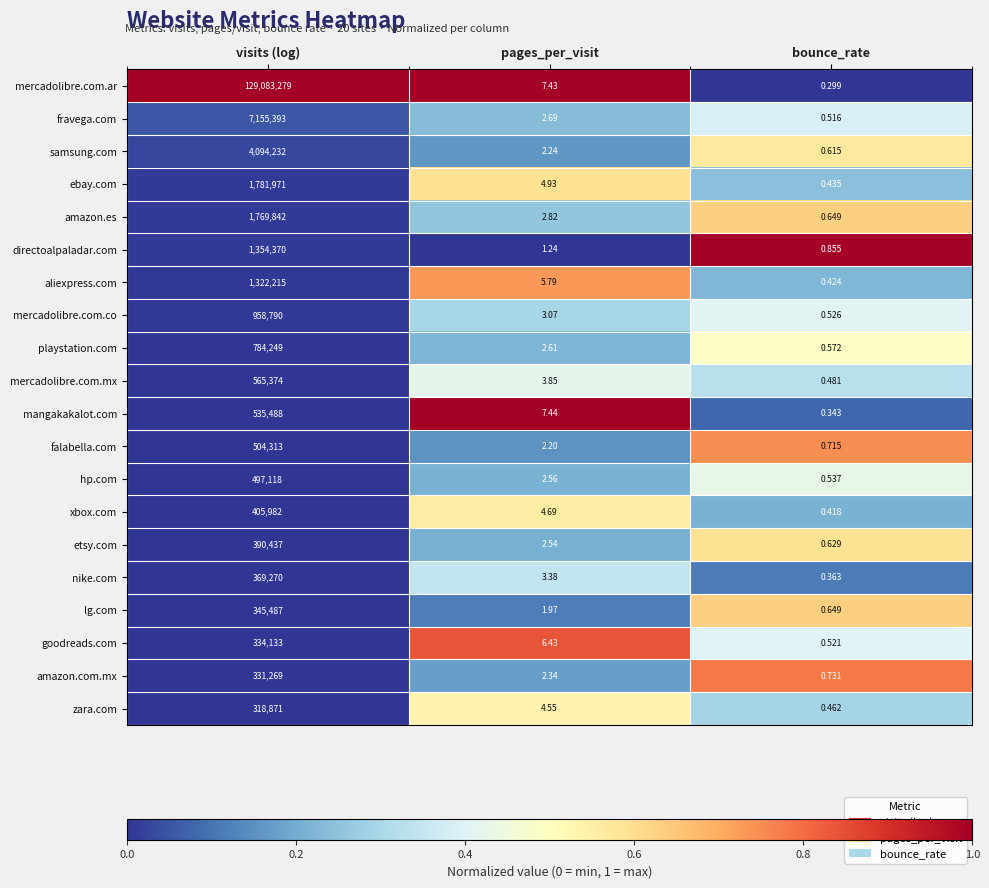

What is the difference between the highest and lowest values at pages_per_visit?

6.2